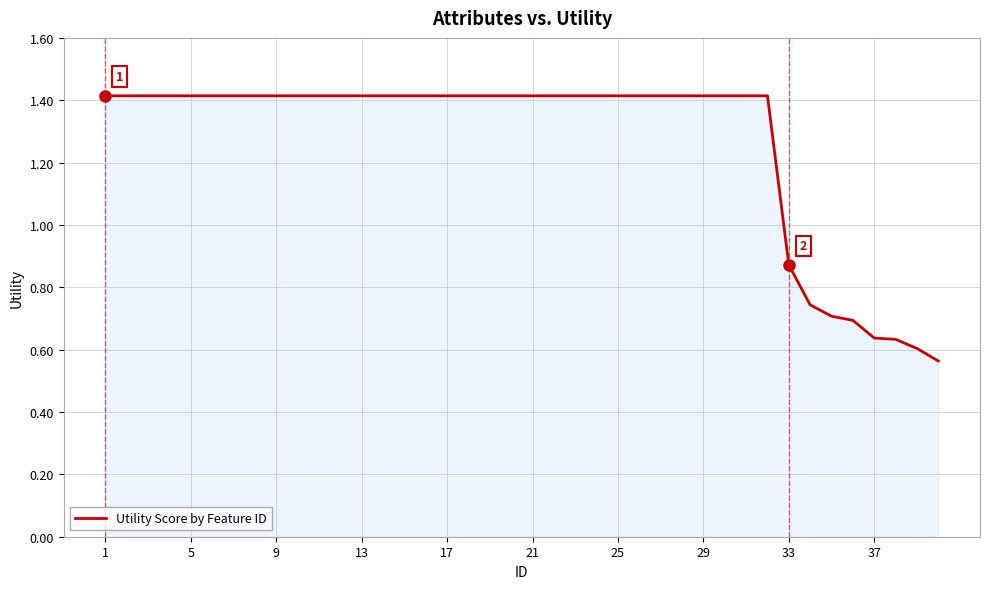

What is the maximum value shown in the chart?

1.4